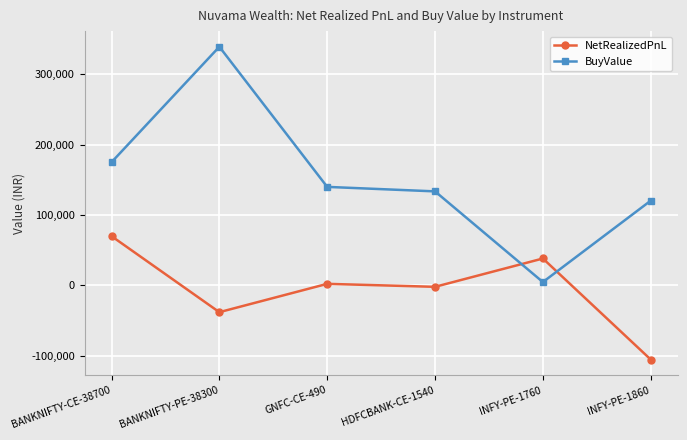

What is the approximate value of BuyValue at INFY-PE-1760?

4704.6